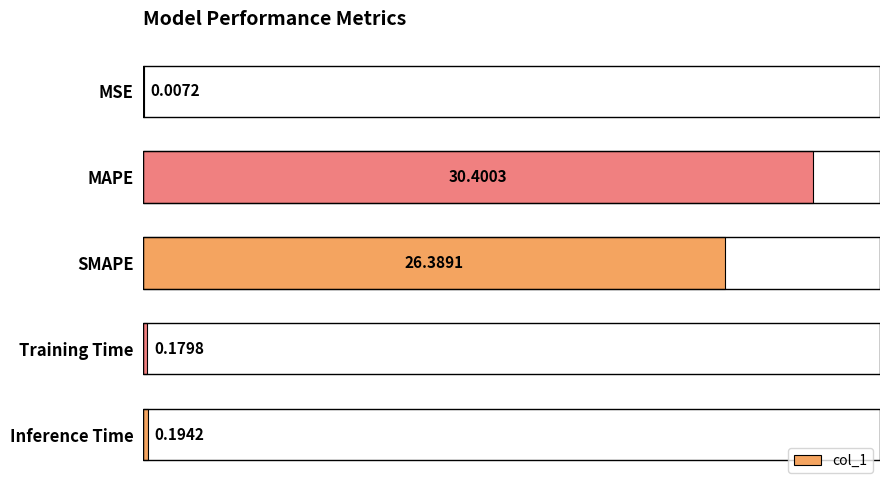

What is the sum of all values?

57.2